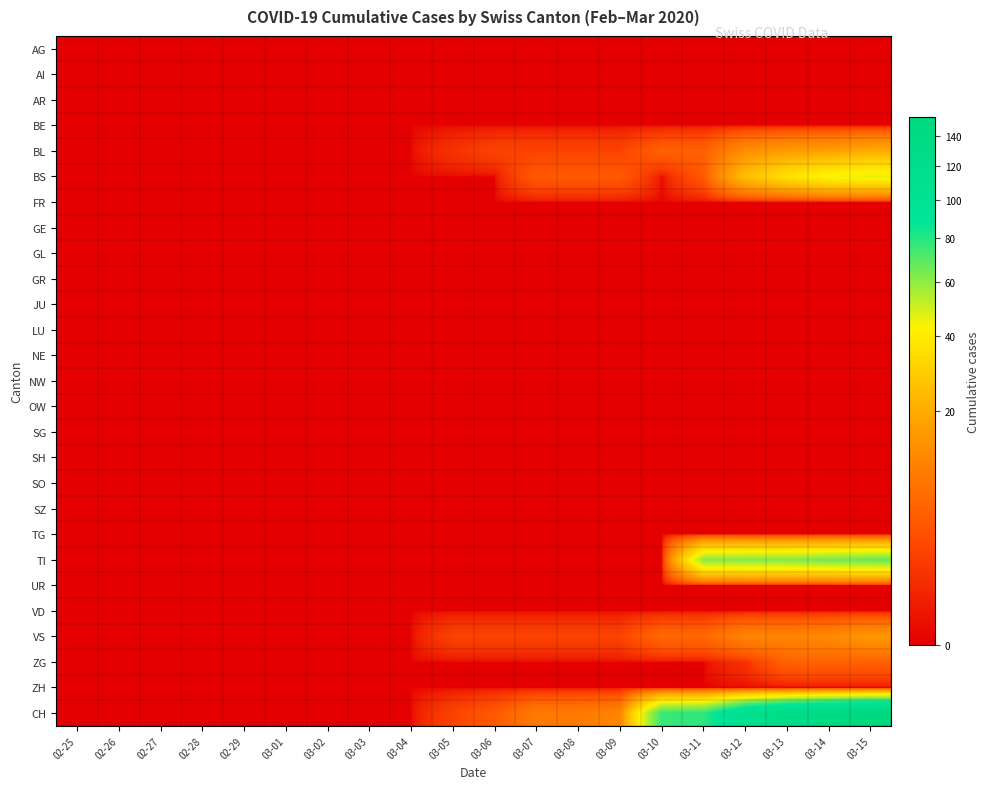

Reading left to right, list all the values displayed in this chart.

AG: 02-25=0	02-26=0	02-27=0	02-28=0	02-29=0	03-01=0	03-02=0	03-03=0	03-04=0	03-05=0	03-06=0	03-07=0	03-08=0	03-09=0	03-10=0	03-11=0	03-12=0	03-13=0	03-14=0	03-15=0
AI: 02-25=0	02-26=0	02-27=0	02-28=0	02-29=0	03-01=0	03-02=0	03-03=0	03-04=0	03-05=0	03-06=0	03-07=0	03-08=0	03-09=0	03-10=0	03-11=0	03-12=0	03-13=0	03-14=0	03-15=0
AR: 02-25=0	02-26=0	02-27=0	02-28=0	02-29=0	03-01=0	03-02=0	03-03=0	03-04=0	03-05=0	03-06=0	03-07=0	03-08=0	03-09=0	03-10=0	03-11=0	03-12=0	03-13=0	03-14=0	03-15=0
BE: 02-25=0	02-26=0	02-27=0	02-28=0	02-29=0	03-01=0	03-02=0	03-03=0	03-04=0	03-05=0	03-06=0	03-07=0	03-08=0	03-09=0	03-10=0	03-11=0	03-12=0	03-13=0	03-14=0	03-15=0
BL: 02-25=0	02-26=0	02-27=0	02-28=0	02-29=0	03-01=0	03-02=0	03-03=0	03-04=0	03-05=1	03-06=2	03-07=2	03-08=2	03-09=2	03-10=5	03-11=5	03-12=13	03-13=16	03-14=17	03-15=20
BS: 02-25=0	02-26=0	02-27=0	02-28=0	02-29=0	03-01=0	03-02=0	03-03=0	03-04=0	03-05=0	03-06=0	03-07=4	03-08=4	03-09=4	03-10=0	03-11=4	03-12=25	03-13=36	03-14=44	03-15=46
FR: 02-25=0	02-26=0	02-27=0	02-28=0	02-29=0	03-01=0	03-02=0	03-03=0	03-04=0	03-05=0	03-06=0	03-07=0	03-08=0	03-09=0	03-10=0	03-11=0	03-12=0	03-13=0	03-14=0	03-15=0
GE: 02-25=0	02-26=0	02-27=0	02-28=0	02-29=0	03-01=0	03-02=0	03-03=0	03-04=0	03-05=0	03-06=0	03-07=0	03-08=0	03-09=0	03-10=0	03-11=0	03-12=0	03-13=0	03-14=0	03-15=0
GL: 02-25=0	02-26=0	02-27=0	02-28=0	02-29=0	03-01=0	03-02=0	03-03=0	03-04=0	03-05=0	03-06=0	03-07=0	03-08=0	03-09=0	03-10=0	03-11=0	03-12=0	03-13=0	03-14=0	03-15=0
GR: 02-25=0	02-26=0	02-27=0	02-28=0	02-29=0	03-01=0	03-02=0	03-03=0	03-04=0	03-05=0	03-06=0	03-07=0	03-08=0	03-09=0	03-10=0	03-11=0	03-12=0	03-13=0	03-14=0	03-15=0
JU: 02-25=0	02-26=0	02-27=0	02-28=0	02-29=0	03-01=0	03-02=0	03-03=0	03-04=0	03-05=0	03-06=0	03-07=0	03-08=0	03-09=0	03-10=0	03-11=0	03-12=0	03-13=0	03-14=0	03-15=0
LU: 02-25=0	02-26=0	02-27=0	02-28=0	02-29=0	03-01=0	03-02=0	03-03=0	03-04=0	03-05=0	03-06=0	03-07=0	03-08=0	03-09=0	03-10=0	03-11=0	03-12=0	03-13=0	03-14=0	03-15=0
NE: 02-25=0	02-26=0	02-27=0	02-28=0	02-29=0	03-01=0	03-02=0	03-03=0	03-04=0	03-05=0	03-06=0	03-07=0	03-08=0	03-09=0	03-10=0	03-11=0	03-12=0	03-13=0	03-14=0	03-15=0
NW: 02-25=0	02-26=0	02-27=0	02-28=0	02-29=0	03-01=0	03-02=0	03-03=0	03-04=0	03-05=0	03-06=0	03-07=0	03-08=0	03-09=0	03-10=0	03-11=0	03-12=0	03-13=0	03-14=0	03-15=0
OW: 02-25=0	02-26=0	02-27=0	02-28=0	02-29=0	03-01=0	03-02=0	03-03=0	03-04=0	03-05=0	03-06=0	03-07=0	03-08=0	03-09=0	03-10=0	03-11=0	03-12=0	03-13=0	03-14=0	03-15=0
SG: 02-25=0	02-26=0	02-27=0	02-28=0	02-29=0	03-01=0	03-02=0	03-03=0	03-04=0	03-05=0	03-06=0	03-07=0	03-08=0	03-09=0	03-10=0	03-11=0	03-12=0	03-13=0	03-14=0	03-15=0
SH: 02-25=0	02-26=0	02-27=0	02-28=0	02-29=0	03-01=0	03-02=0	03-03=0	03-04=0	03-05=0	03-06=0	03-07=0	03-08=0	03-09=0	03-10=0	03-11=0	03-12=0	03-13=0	03-14=0	03-15=0
SO: 02-25=0	02-26=0	02-27=0	02-28=0	02-29=0	03-01=0	03-02=0	03-03=0	03-04=0	03-05=0	03-06=0	03-07=0	03-08=0	03-09=0	03-10=0	03-11=0	03-12=0	03-13=0	03-14=0	03-15=0
SZ: 02-25=0	02-26=0	02-27=0	02-28=0	02-29=0	03-01=0	03-02=0	03-03=0	03-04=0	03-05=0	03-06=0	03-07=0	03-08=0	03-09=0	03-10=0	03-11=0	03-12=0	03-13=0	03-14=0	03-15=0
TG: 02-25=0	02-26=0	02-27=0	02-28=0	02-29=0	03-01=0	03-02=0	03-03=0	03-04=0	03-05=0	03-06=0	03-07=0	03-08=0	03-09=0	03-10=0	03-11=0	03-12=0	03-13=0	03-14=0	03-15=0
TI: 02-25=0	02-26=0	02-27=0	02-28=0	02-29=0	03-01=0	03-02=0	03-03=0	03-04=0	03-05=0	03-06=0	03-07=0	03-08=0	03-09=0	03-10=0	03-11=61	03-12=62	03-13=62	03-14=65	03-15=67
UR: 02-25=0	02-26=0	02-27=0	02-28=0	02-29=0	03-01=0	03-02=0	03-03=0	03-04=0	03-05=0	03-06=0	03-07=0	03-08=0	03-09=0	03-10=0	03-11=0	03-12=0	03-13=0	03-14=0	03-15=0
VD: 02-25=0	02-26=0	02-27=0	02-28=0	02-29=0	03-01=0	03-02=0	03-03=0	03-04=0	03-05=0	03-06=0	03-07=0	03-08=0	03-09=0	03-10=0	03-11=0	03-12=0	03-13=0	03-14=0	03-15=0
VS: 02-25=0	02-26=0	02-27=0	02-28=0	02-29=0	03-01=0	03-02=0	03-03=0	03-04=0	03-05=2	03-06=2	03-07=2	03-08=2	03-09=2	03-10=6	03-11=6	03-12=11	03-13=11	03-14=12	03-15=15
ZG: 02-25=0	02-26=0	02-27=0	02-28=0	02-29=0	03-01=0	03-02=0	03-03=0	03-04=0	03-05=0	03-06=0	03-07=0	03-08=0	03-09=0	03-10=0	03-11=0	03-12=1	03-13=5	03-14=5	03-15=5
ZH: 02-25=0	02-26=0	02-27=0	02-28=0	02-29=0	03-01=0	03-02=0	03-03=0	03-04=0	03-05=0	03-06=0	03-07=0	03-08=0	03-09=0	03-10=0	03-11=0	03-12=0	03-13=0	03-14=0	03-15=0
CH: 02-25=0	02-26=0	02-27=0	02-28=0	02-29=0	03-01=0	03-02=0	03-03=0	03-04=0	03-05=2	03-06=4	03-07=9	03-08=9	03-09=11	03-10=76	03-11=78	03-12=112	03-13=130	03-14=143	03-15=153